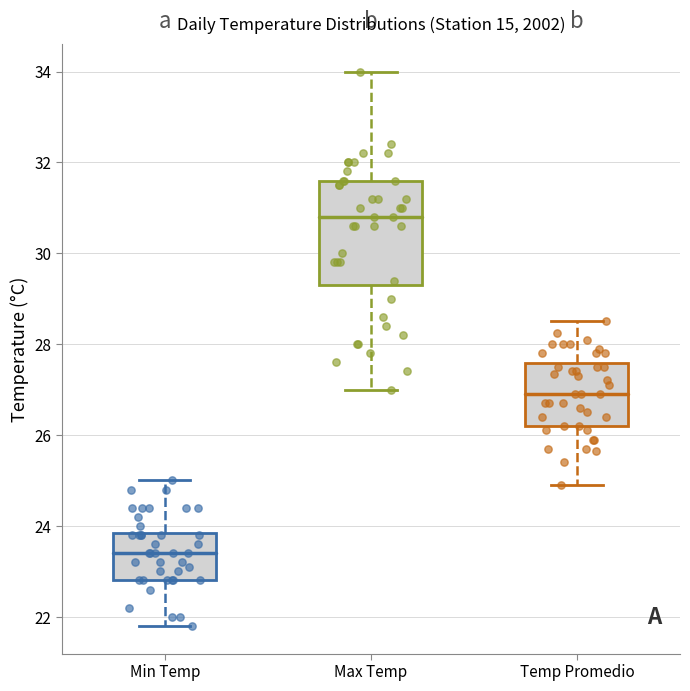

Reading left to right, transcribe this box plot: for each box, give where its median line is, the range the box spans, and where its two whiskers end, as read against the y-axis. The values are not printed on the chart, so give them approximately, as read against the axis.

Min Temp: median 23.4, box 22.8 to 23.8, whiskers 21.8 to 25.0
Max Temp: median 30.8, box 29.4 to 31.6, whiskers 27.0 to 34.0
Temp Promedio: median 27.0, box 26.2 to 27.6, whiskers 25.0 to 28.6